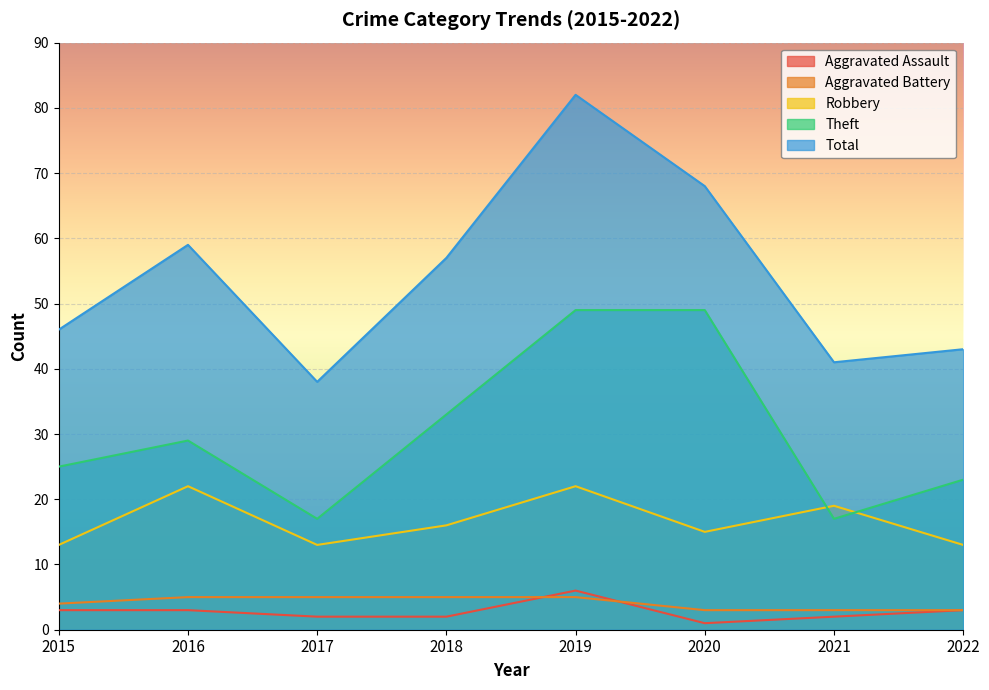

Does the chart display data point markers on the line(s)?

No